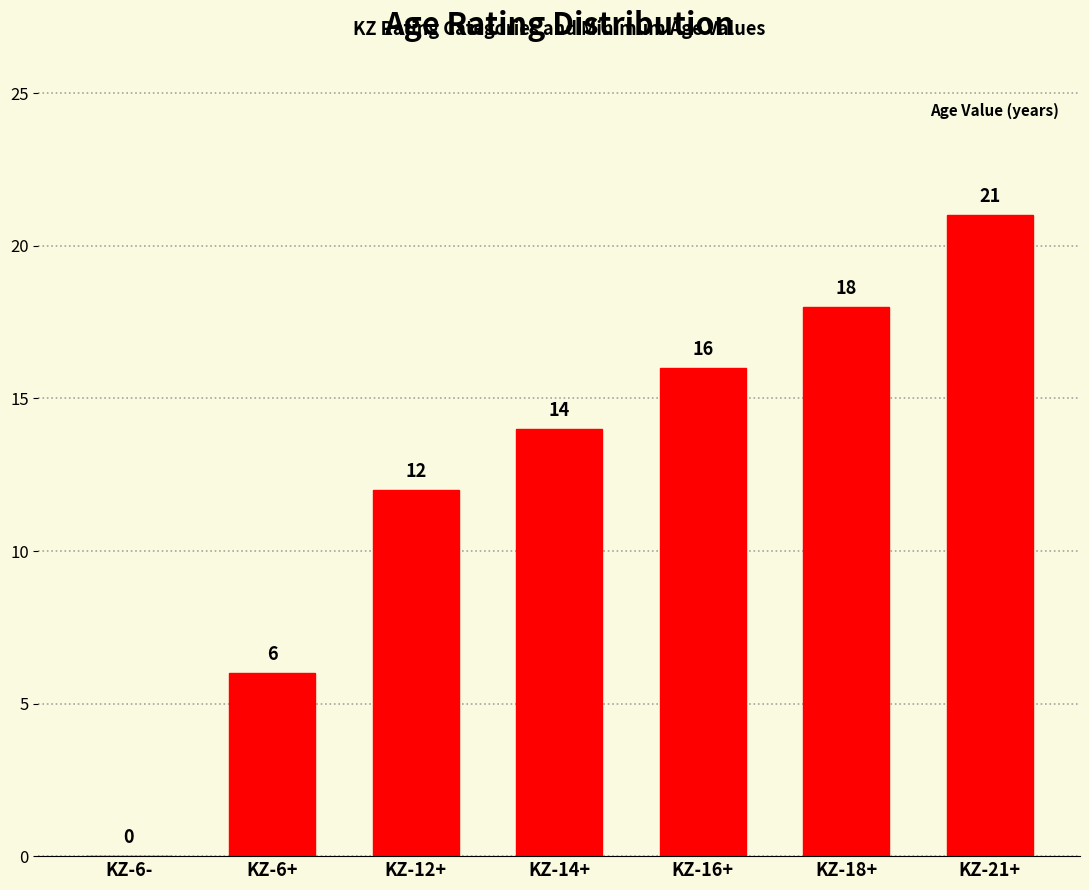

What is the sum of all values?

87